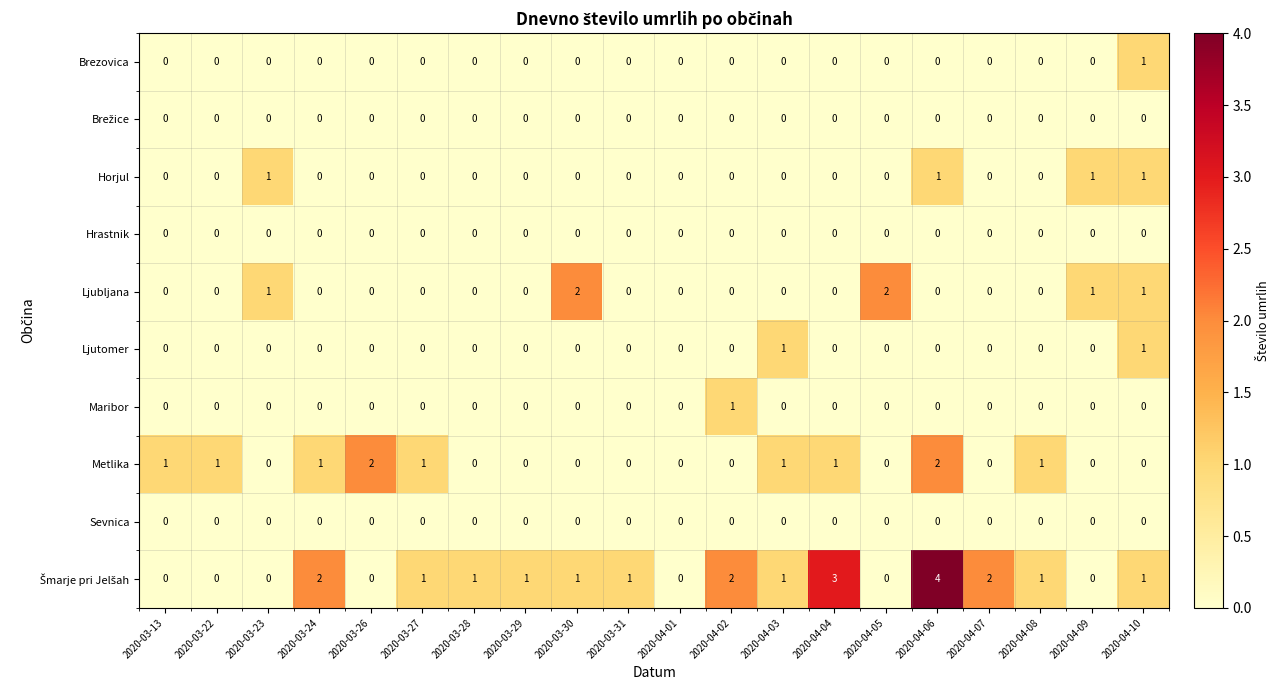

At which category is the sum across all series the highest?

2020-04-06